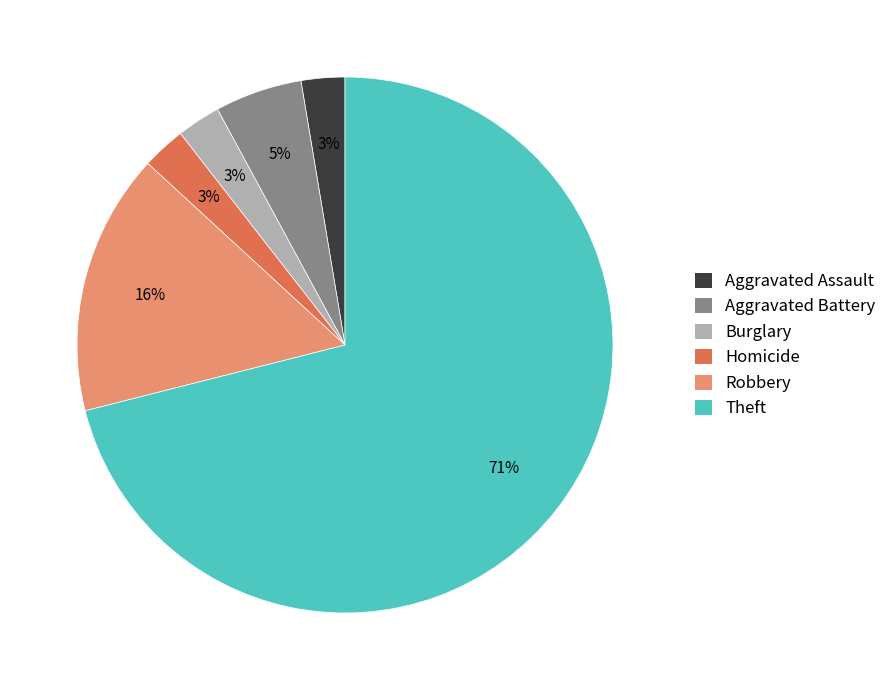

Which category has the biggest portion of the pie?

Theft